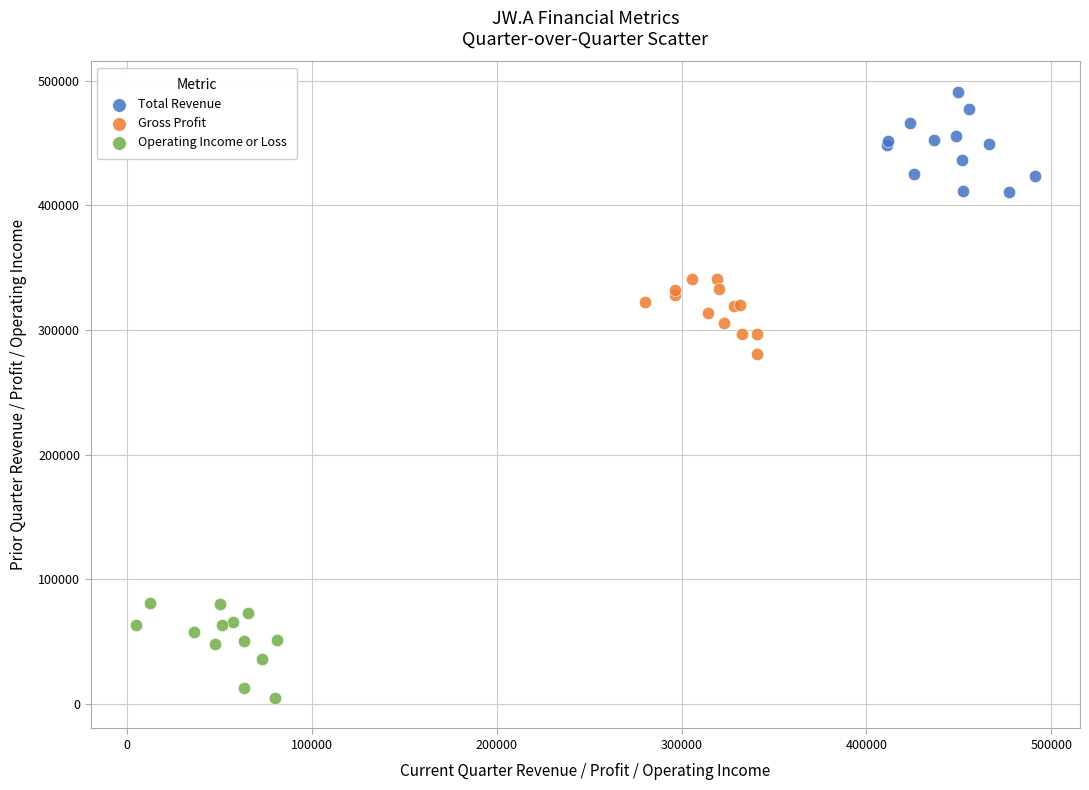

Which series reaches the maximum Y coordinate?

Total Revenue